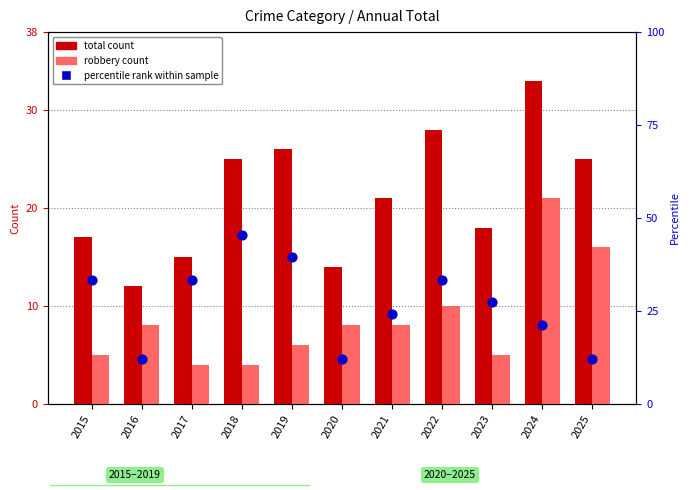

Which series has the largest Y range (max minus min)?

percentile rank within sample